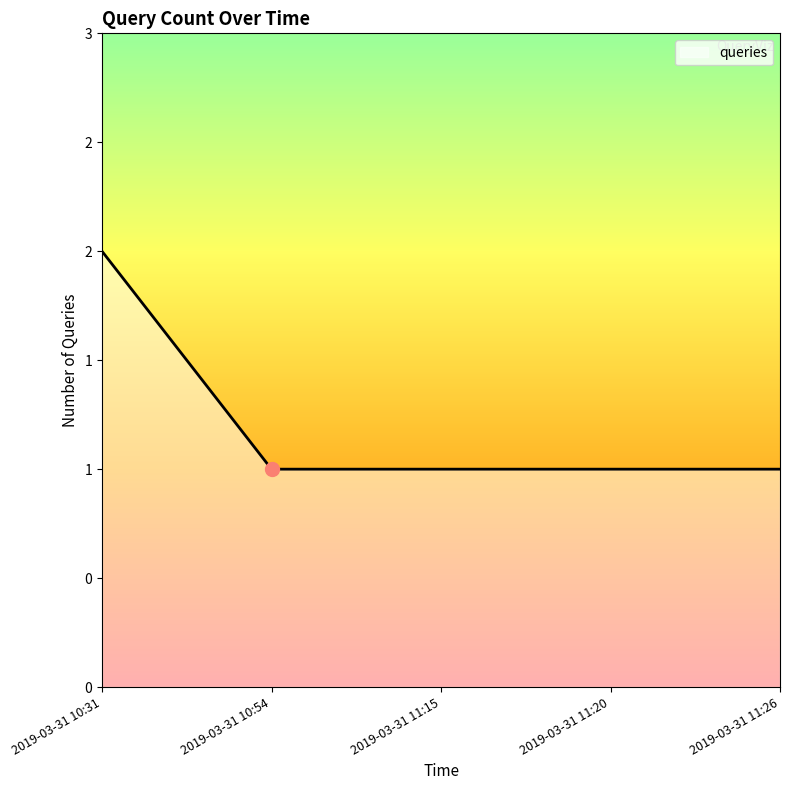

Is this an area chart (filled region under the line)?

Yes